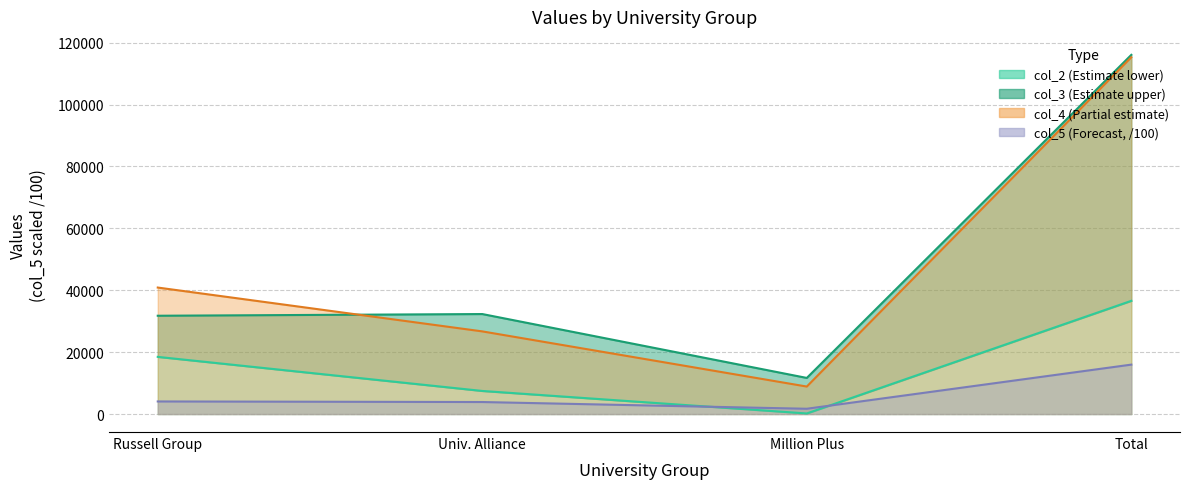

At which label does col_2 first exceed 18480?

Total